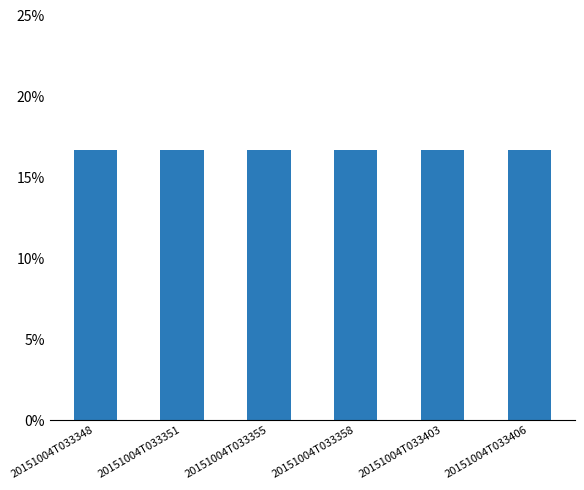

What is the sum of all values?

1.0